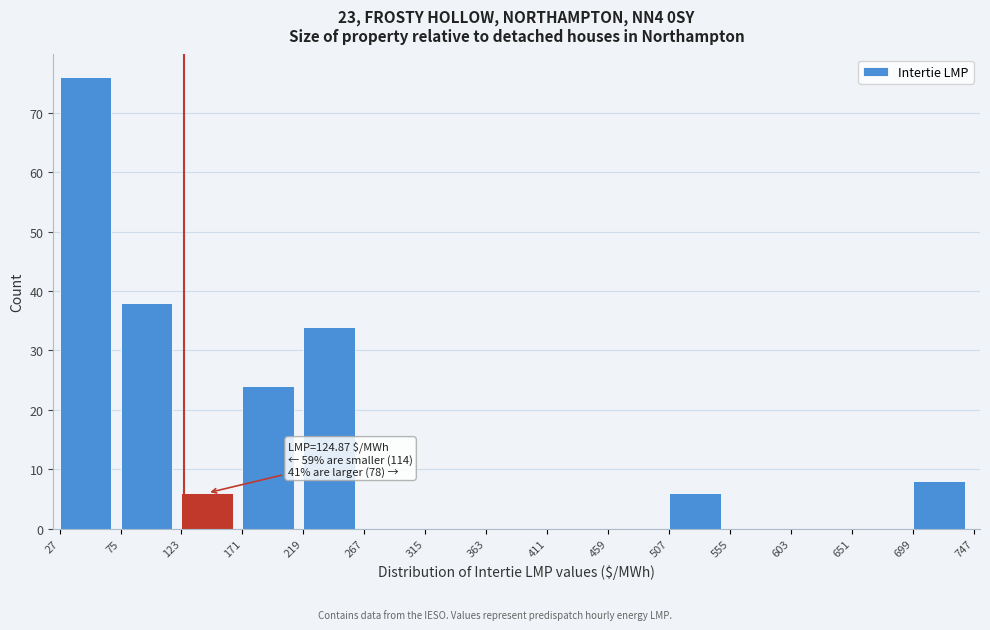

Over which range of the x-axis is the bar tallest?

27 to 75